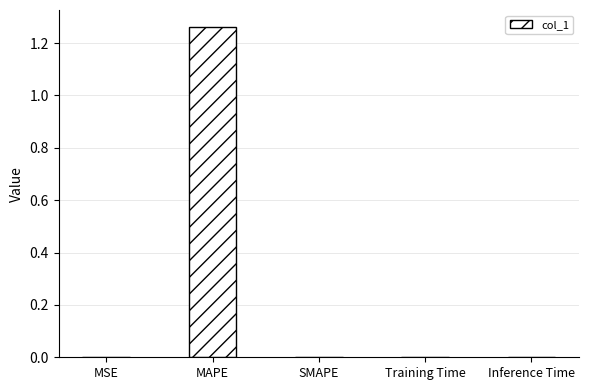

Count the number of data series in this chart.

1